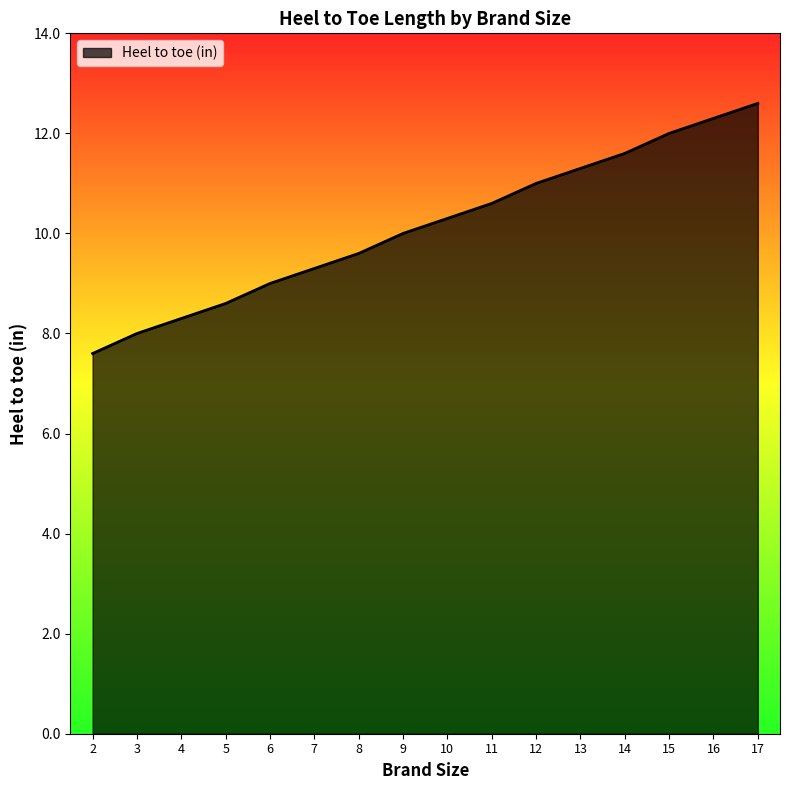

Read the value at 5.

8.6